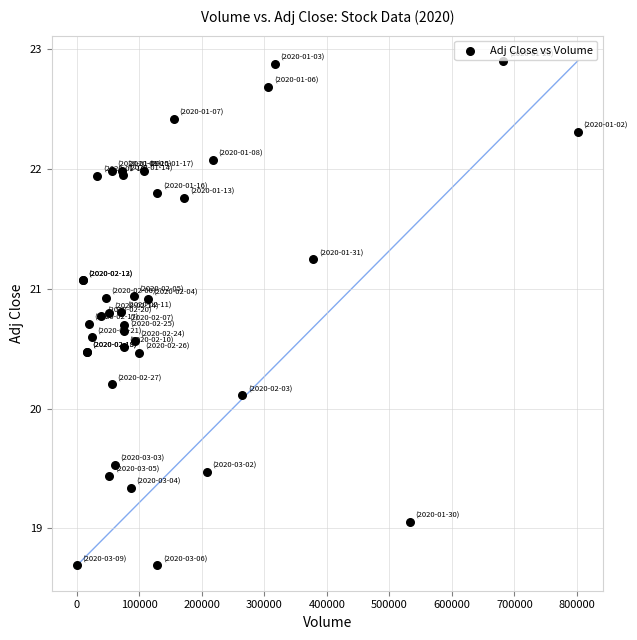

What Y value in the scatter plot is closest to 20?

20.1